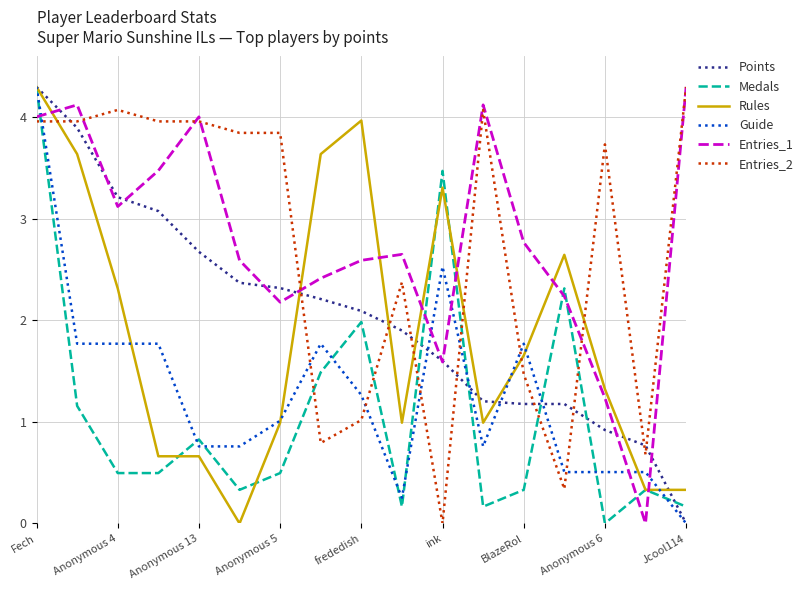

What is the maximum value shown in the chart?

4.3